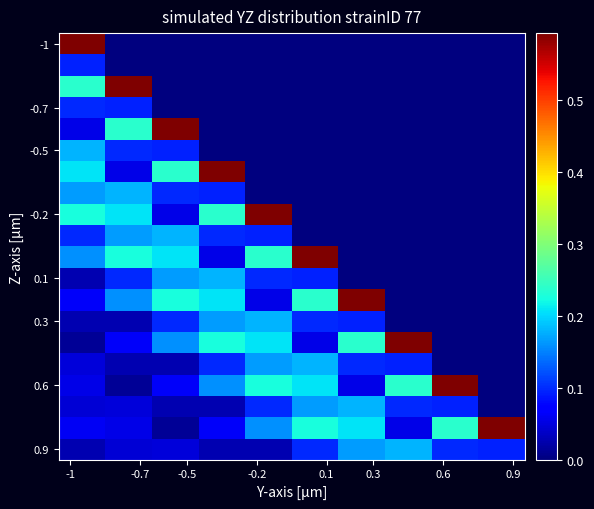

At how many categories does at least one series exceed 0?

10